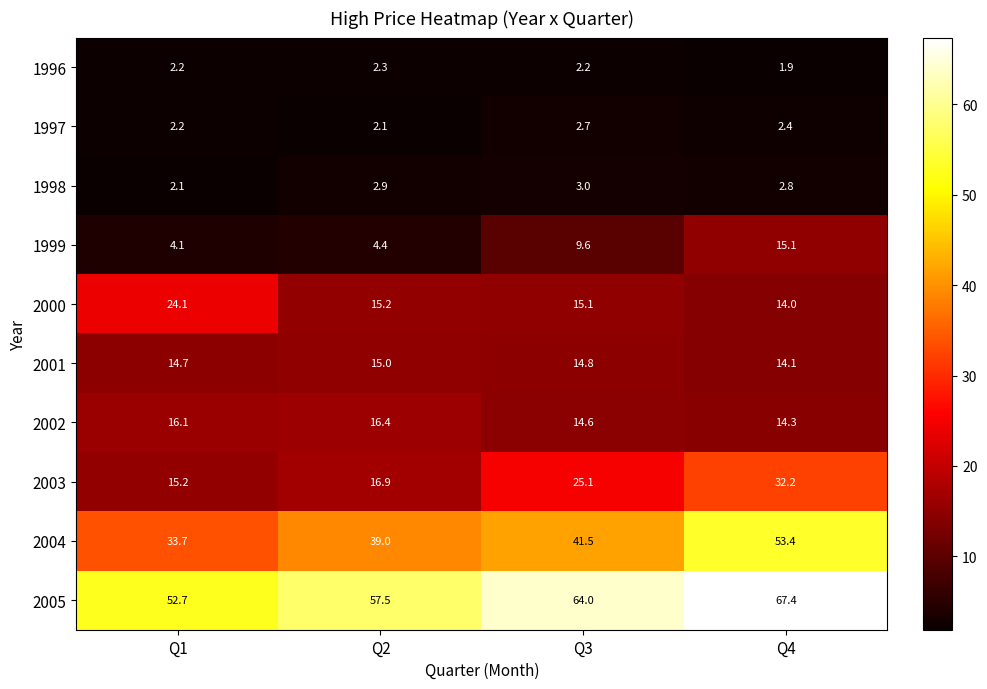

What is the sum of all 1997 values?

9.4